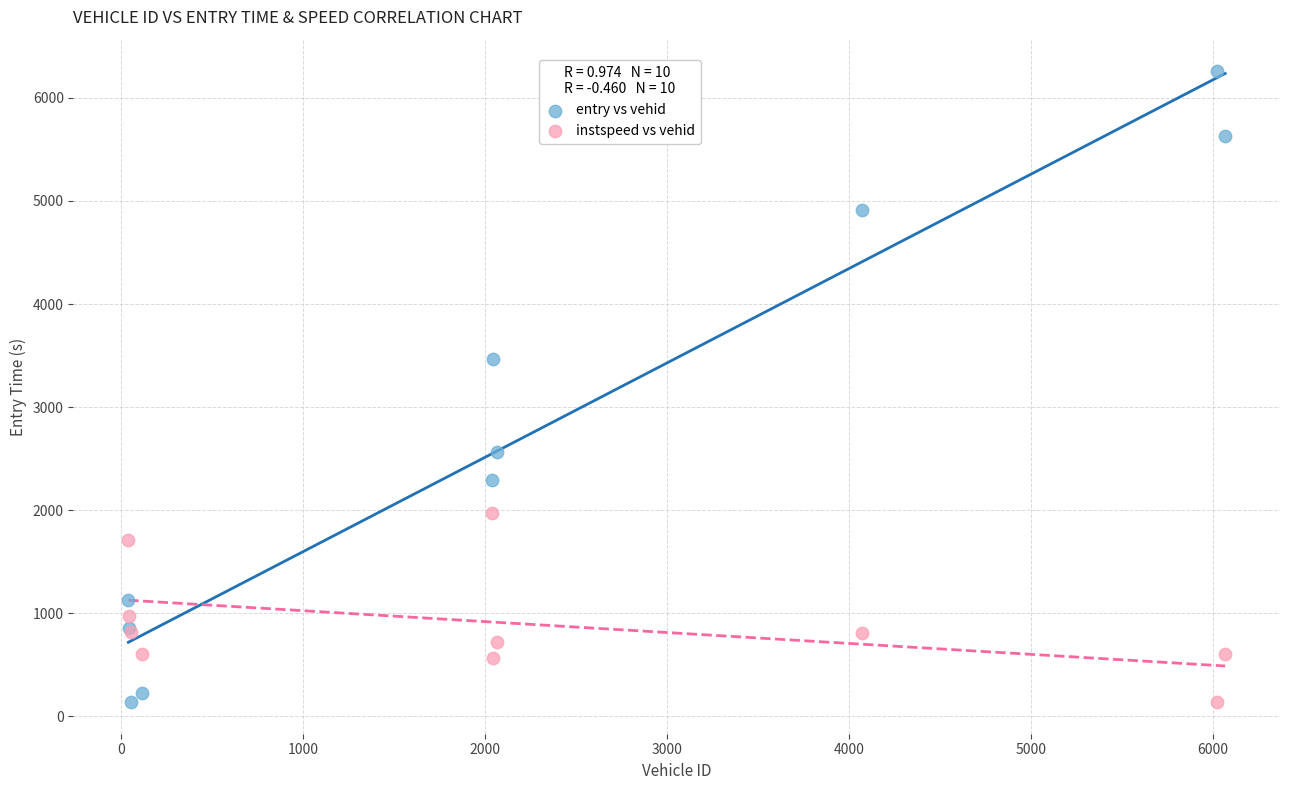

Which series contains the highest Y value?

entry vs vehid